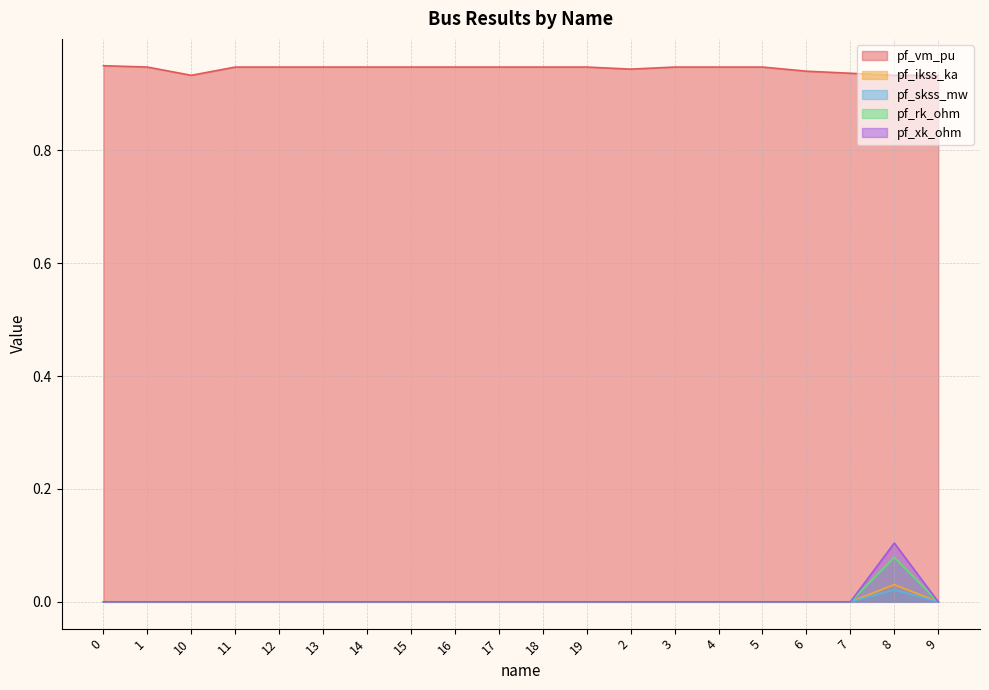

True or false: pf_skss_mw has a value of -0.0 at 12.

False